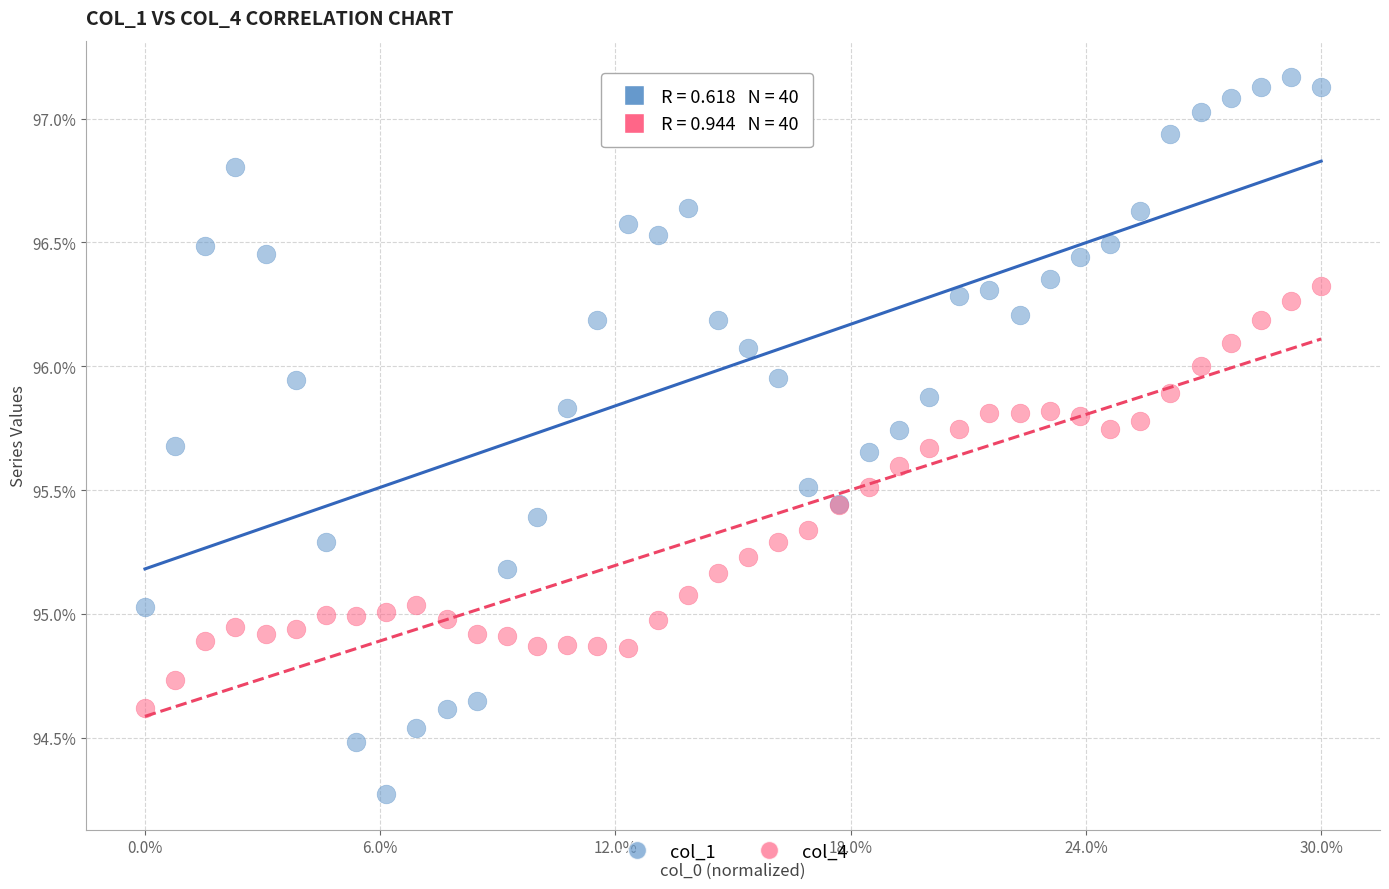

What are all the series names shown in the legend?

col_1, col_4